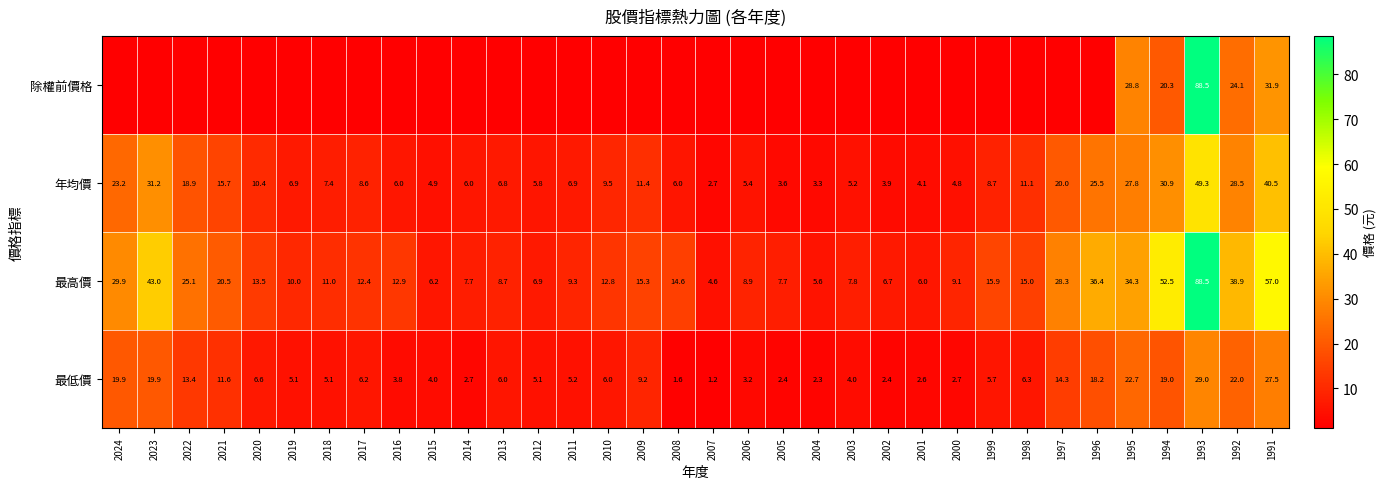

What is the lowest value of the 最低價 series?

1.2